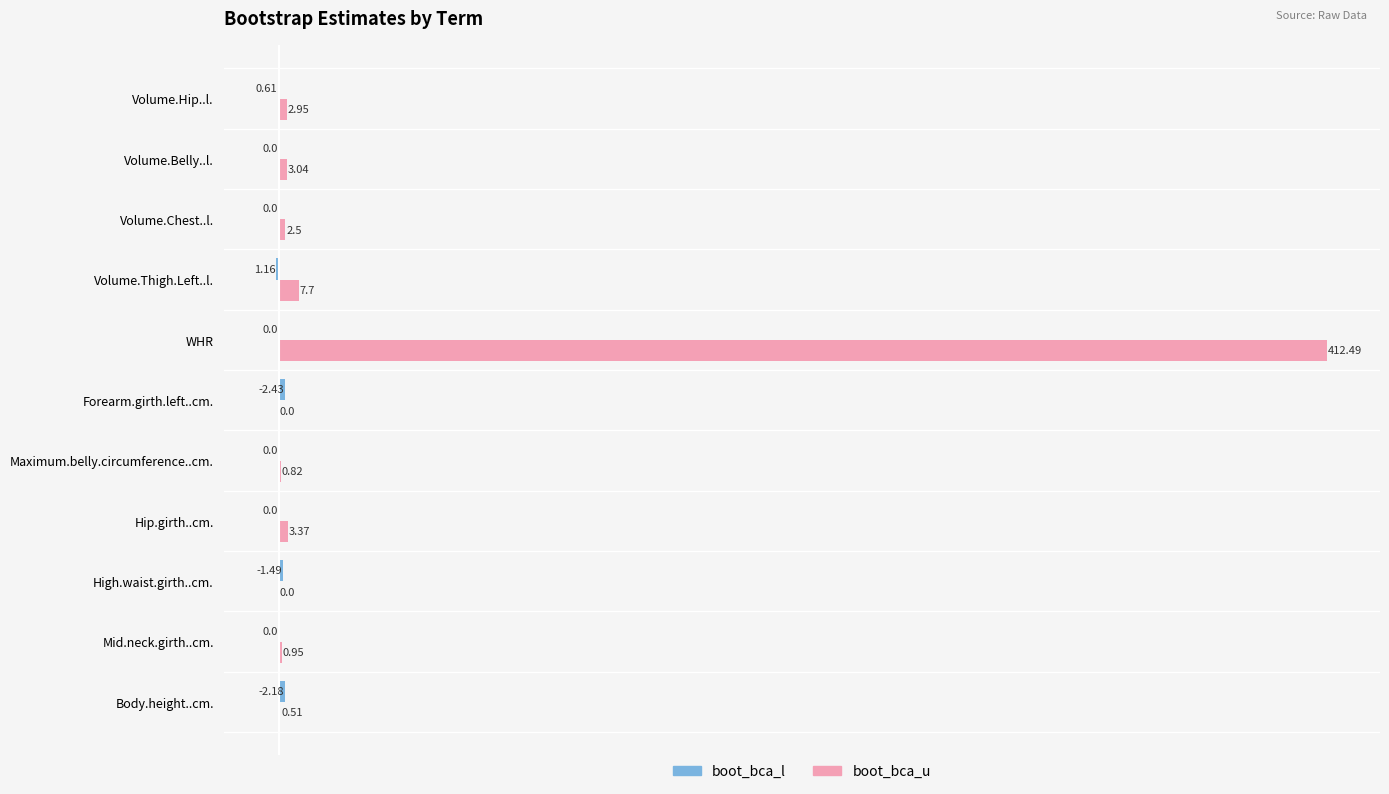

Between Forearm.girth.left..cm. and WHR, which series saw the biggest shift?

boot_bca_u